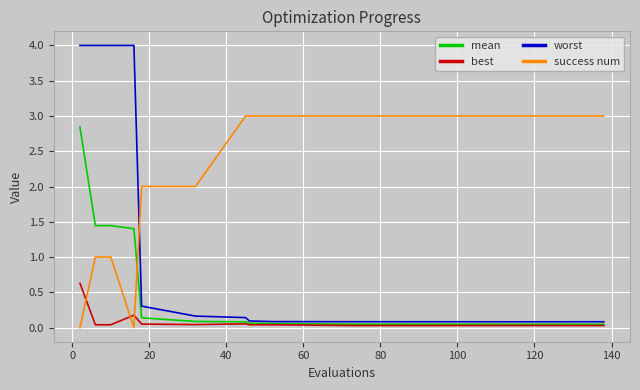

List the series in order of their overall mean, highest first.

success num, worst, mean, best